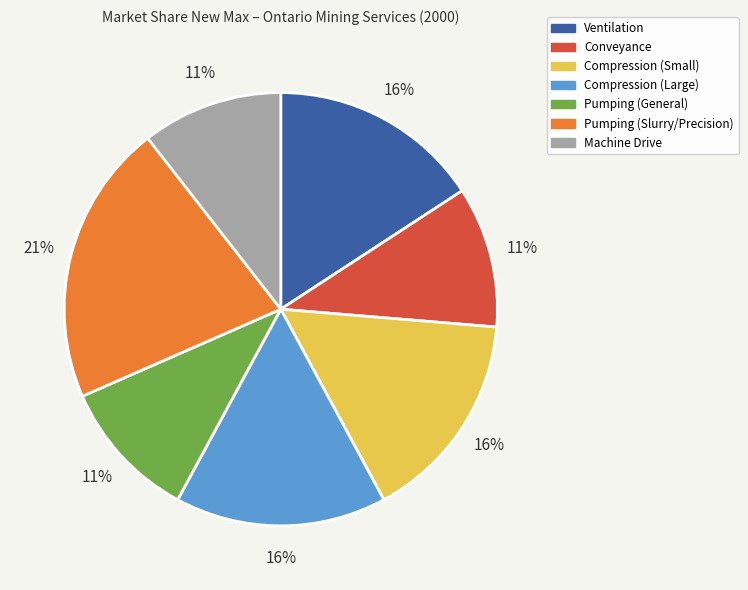

Is there a majority slice in this chart?

No